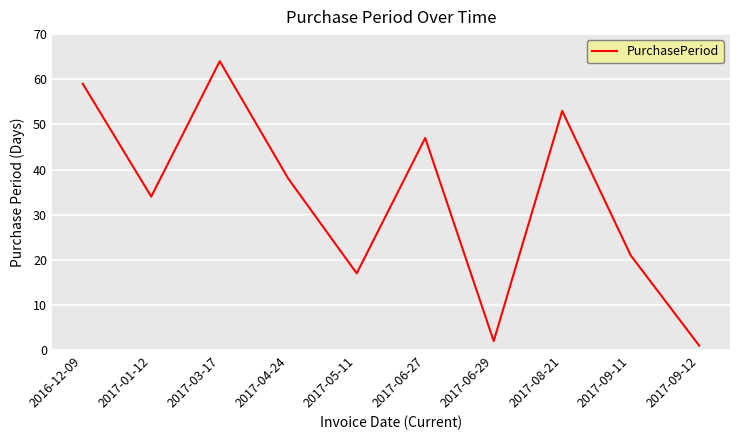

Rank the categories by value from highest to lowest.

2017-03-17, 2016-12-09, 2017-08-21, 2017-06-27, 2017-04-24, 2017-01-12, 2017-09-11, 2017-05-11, 2017-06-29, 2017-09-12